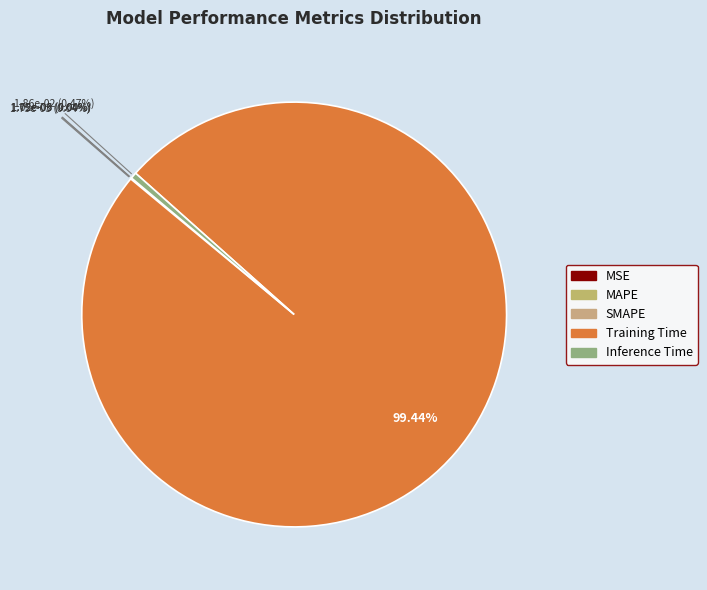

To the nearest percent, what is the average slice percentage?

20%